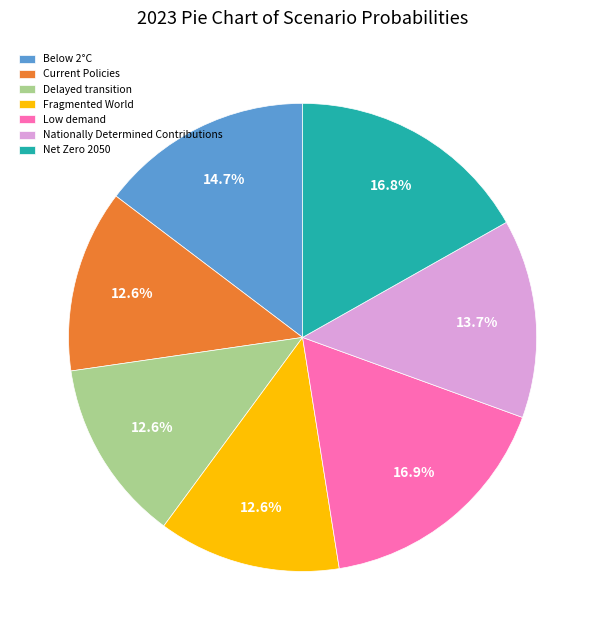

What portion of the pie excludes Fragmented World?

87.4%